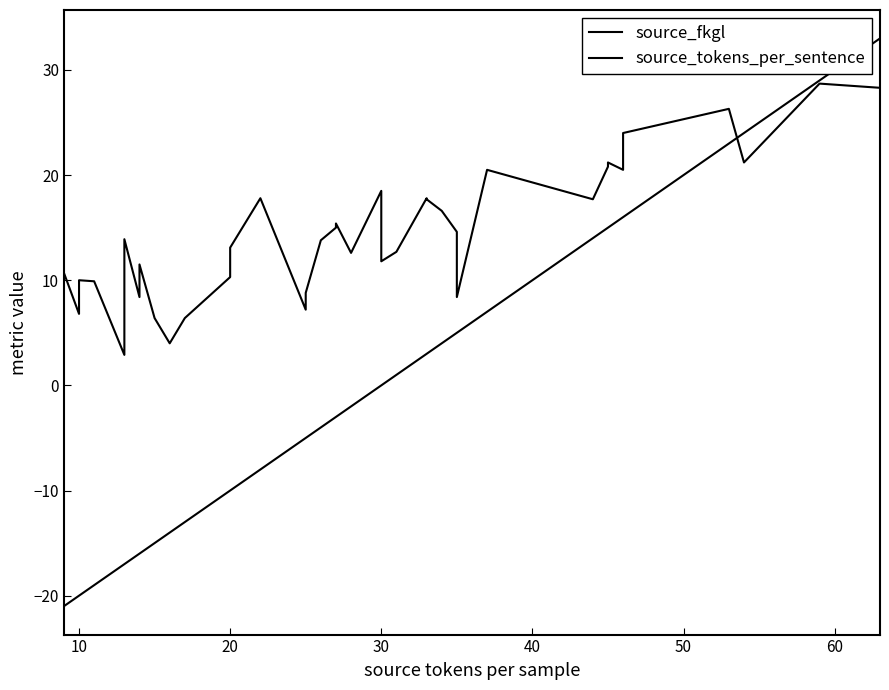

How many data points in source_fkgl are above 13?

22